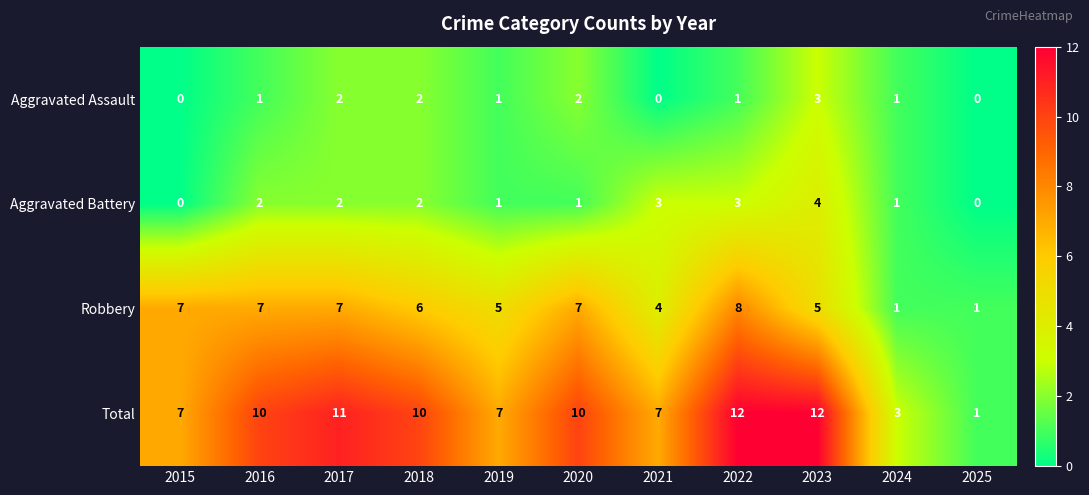

What is the difference between the highest and lowest values at 2019?

6